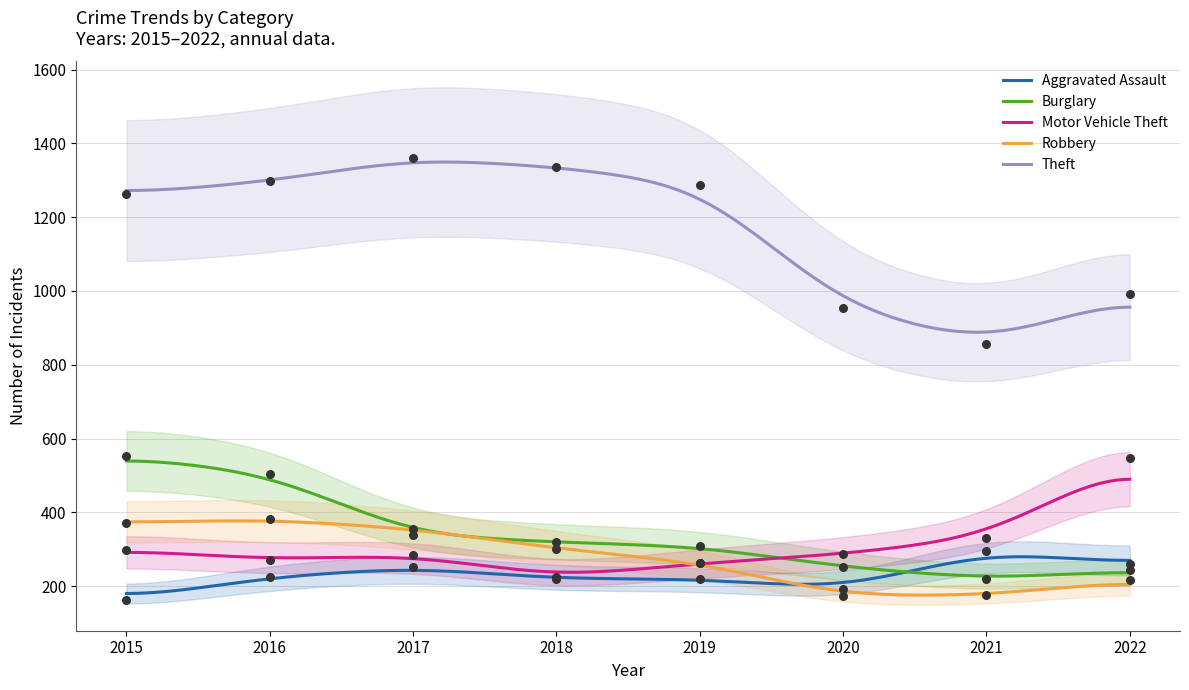

Is the value of Burglary at 2022 greater than the value of Motor Vehicle Theft at 2021?

No